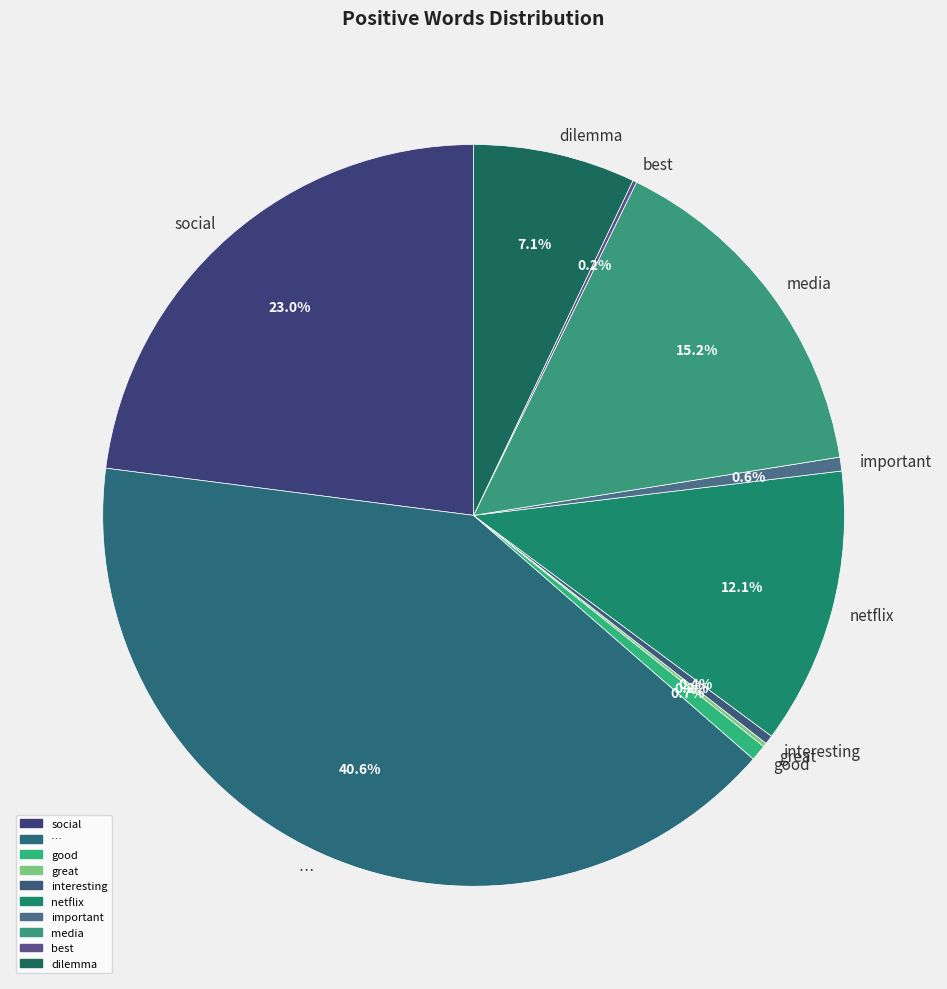

What percentage is the social slice, to the nearest percent?

23%